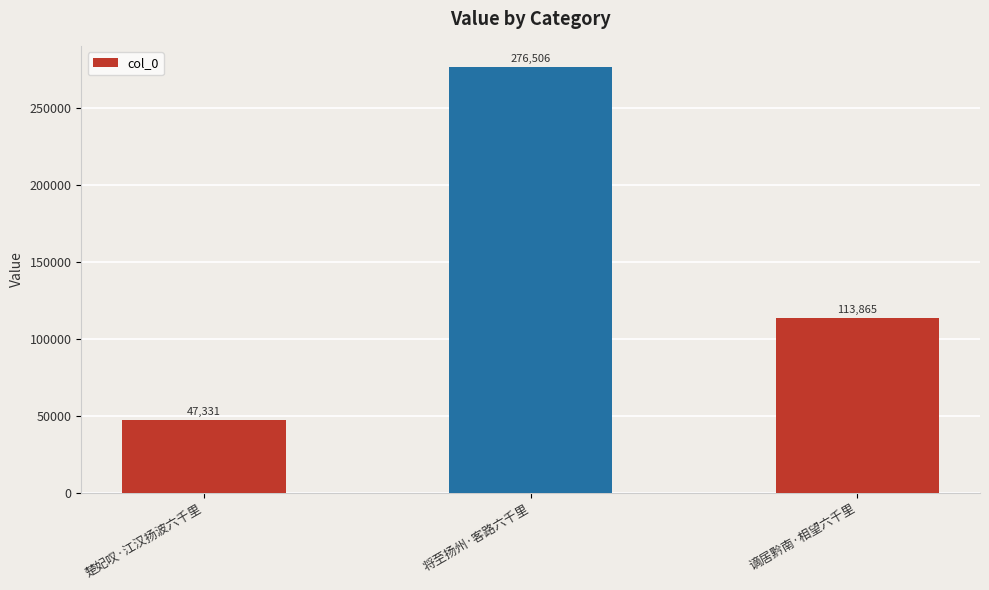

What is the sum of all values?

437702